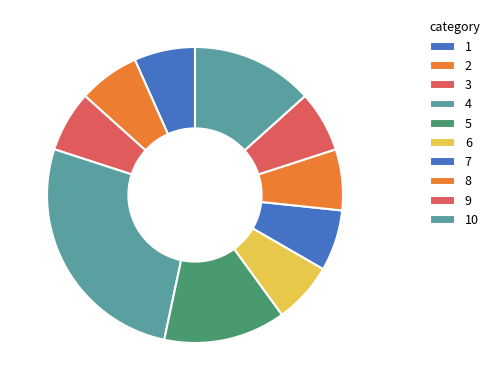

Does any single category account for the majority?

No